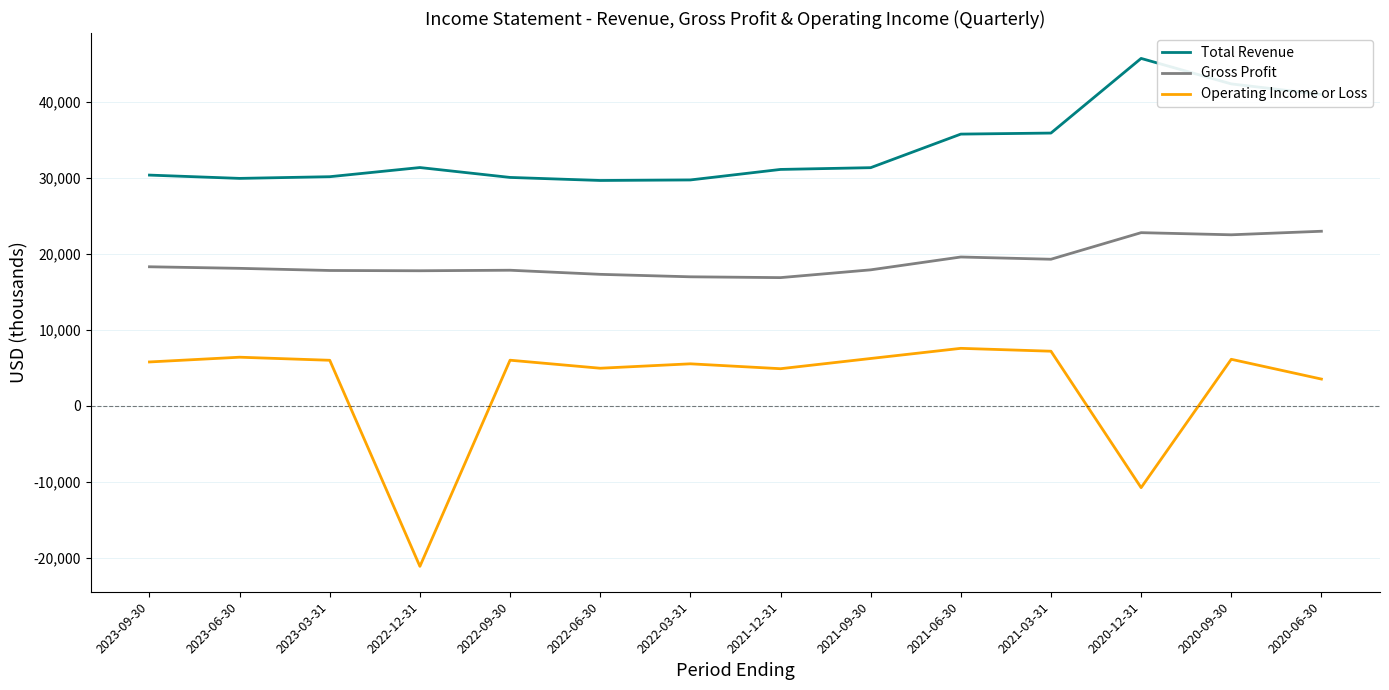

True or false: Total Revenue has a value of 71646 at 2020-12-31.

False